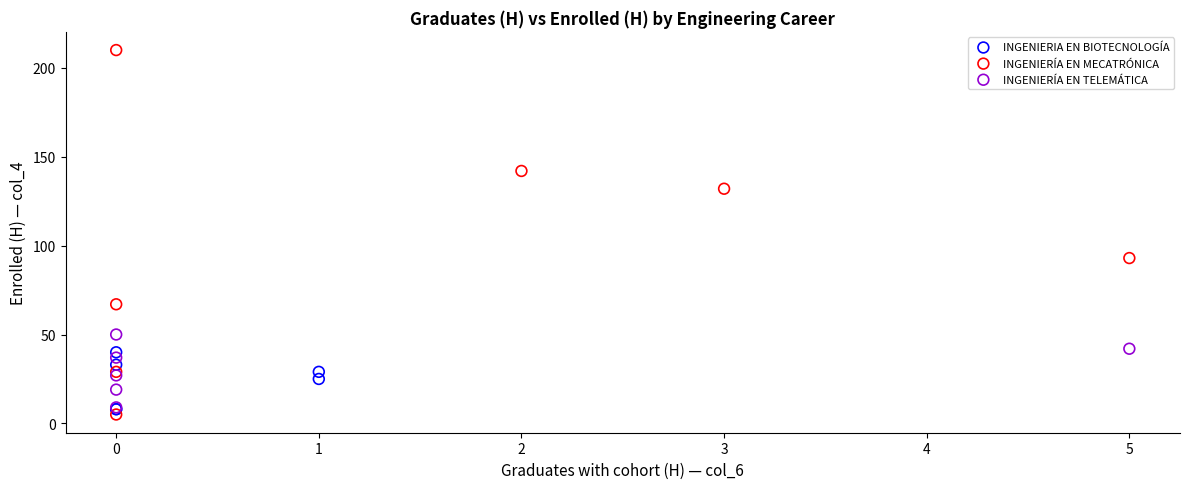

Which series has the widest spread of Y values?

INGENIERÍA EN MECATRÓNICA